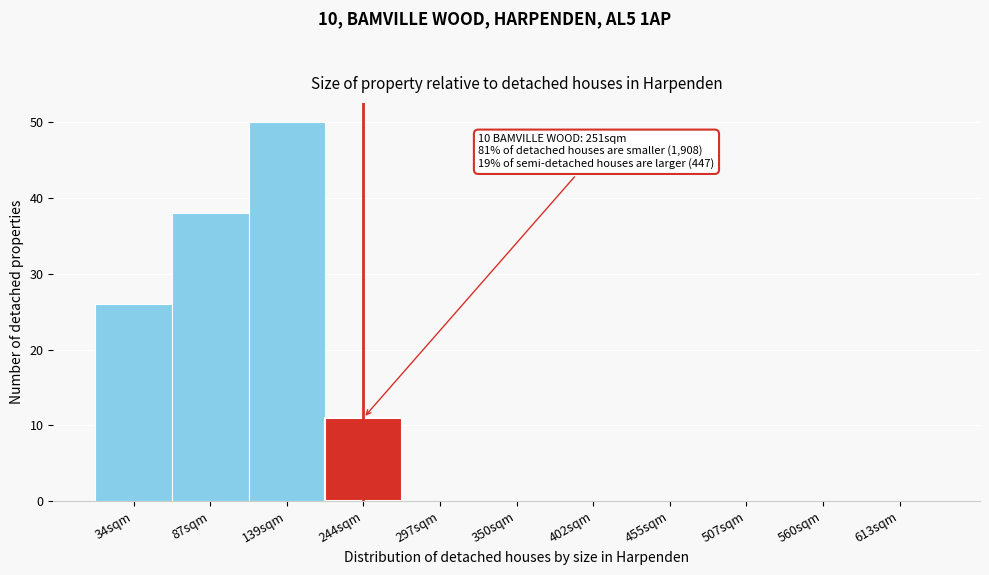

Reading left to right, transcribe all the data shown in this chart.

34sqm=26	87sqm=38	139sqm=50	244sqm=11	297sqm=0	350sqm=0	402sqm=0	455sqm=0	507sqm=0	560sqm=0	613sqm=0